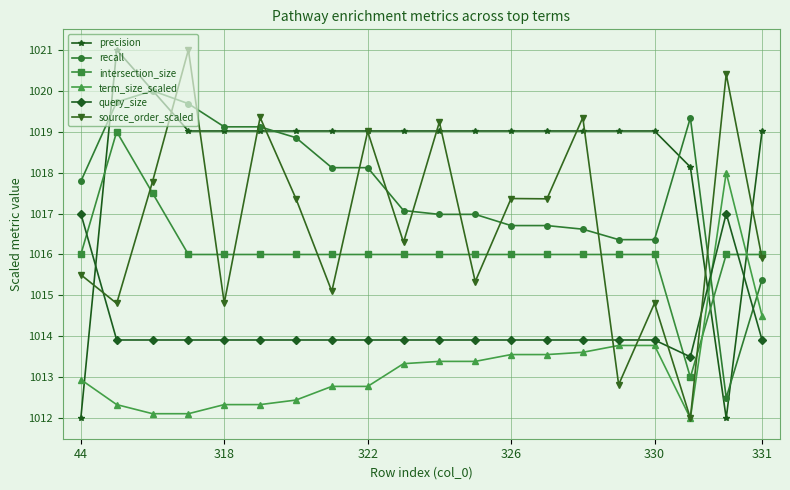

What is the highest value of the precision series?

1021.0